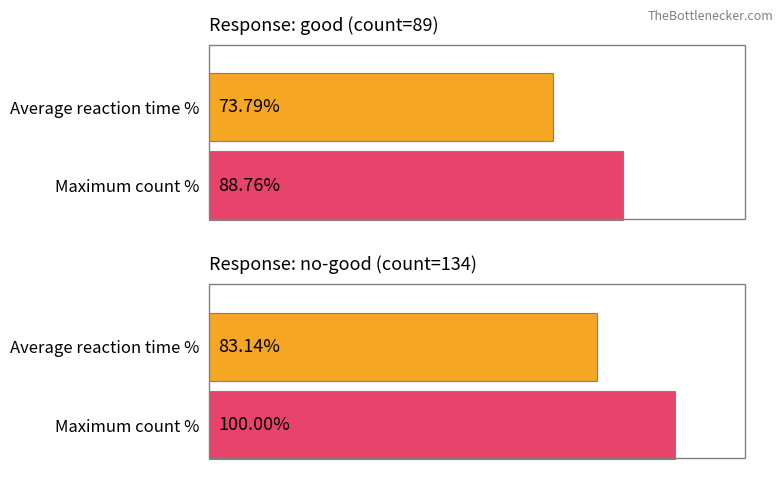

At which category does the chart reach its peak across all series?

no-good